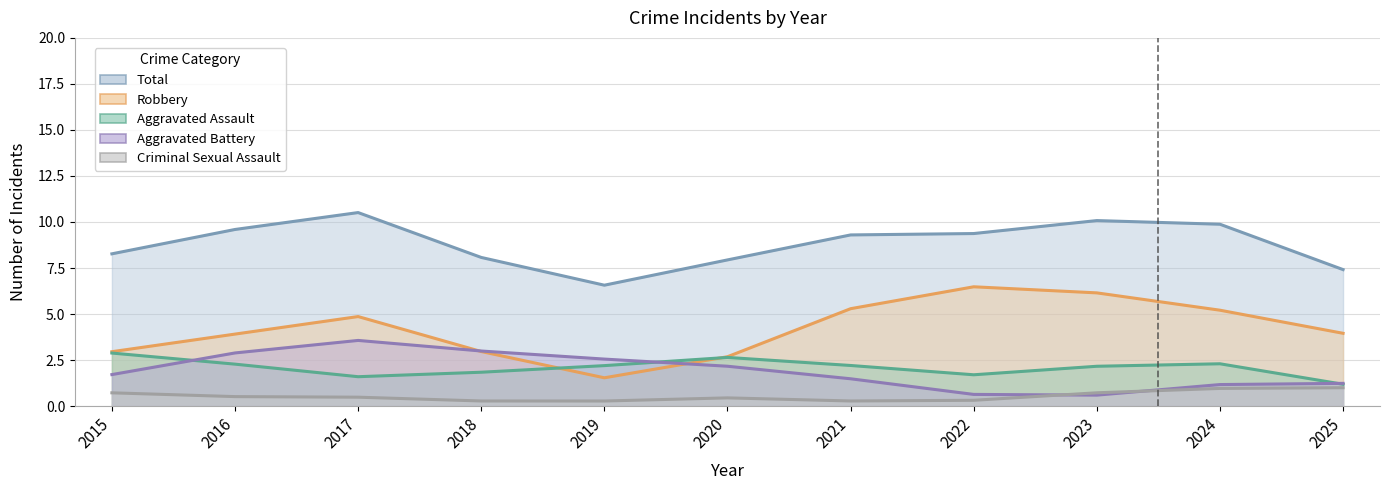

Where does the Aggravated Battery series first go above 2?

2016